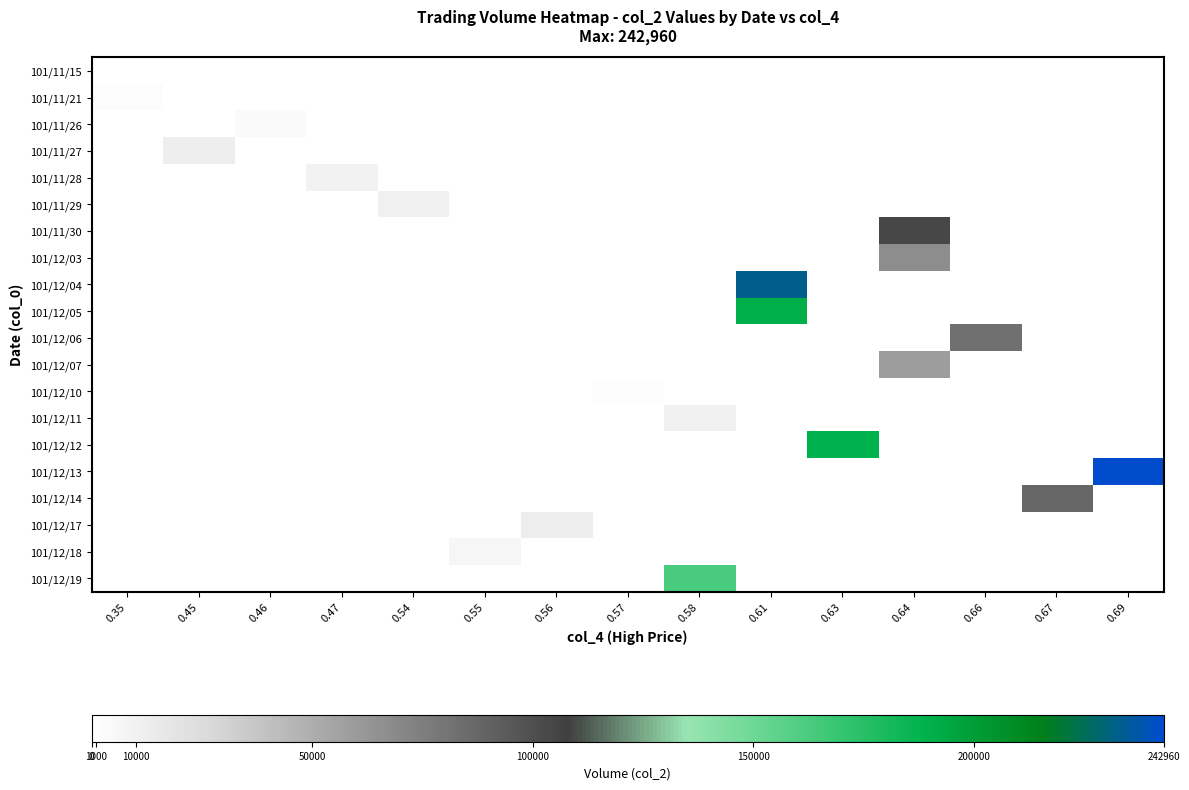

Reading left to right, transcribe all the data shown in this chart.

101/11/15: 0.35=0	0.45=900	0.46=0	0.47=0	0.54=0	0.55=0	0.56=0	0.57=0	0.58=0	0.61=0	0.63=0	0.64=0	0.66=0	0.67=0	0.69=0
101/11/21: 0.35=2450	0.45=0	0.46=0	0.47=0	0.54=0	0.55=0	0.56=0	0.57=0	0.58=0	0.61=0	0.63=0	0.64=0	0.66=0	0.67=0	0.69=0
101/11/26: 0.35=0	0.45=0	0.46=3220	0.47=0	0.54=0	0.55=0	0.56=0	0.57=0	0.58=0	0.61=0	0.63=0	0.64=0	0.66=0	0.67=0	0.69=0
101/11/27: 0.35=0	0.45=12320	0.46=0	0.47=0	0.54=0	0.55=0	0.56=0	0.57=0	0.58=0	0.61=0	0.63=0	0.64=0	0.66=0	0.67=0	0.69=0
101/11/28: 0.35=0	0.45=0	0.46=0	0.47=9270	0.54=0	0.55=0	0.56=0	0.57=0	0.58=0	0.61=0	0.63=0	0.64=0	0.66=0	0.67=0	0.69=0
101/11/29: 0.35=0	0.45=0	0.46=0	0.47=0	0.54=10990	0.55=0	0.56=0	0.57=0	0.58=0	0.61=0	0.63=0	0.64=0	0.66=0	0.67=0	0.69=0
101/11/30: 0.35=0	0.45=0	0.46=0	0.47=0	0.54=0	0.55=0	0.56=0	0.57=0	0.58=0	0.61=0	0.63=0	0.64=103480	0.66=0	0.67=0	0.69=0
101/12/03: 0.35=0	0.45=0	0.46=0	0.47=0	0.54=0	0.55=0	0.56=0	0.57=0	0.58=0	0.61=0	0.63=0	0.64=66490	0.66=0	0.67=0	0.69=0
101/12/04: 0.35=0	0.45=0	0.46=0	0.47=0	0.54=0	0.55=0	0.56=0	0.57=0	0.58=0	0.61=232700	0.63=0	0.64=0	0.66=0	0.67=0	0.69=0
101/12/05: 0.35=0	0.45=0	0.46=0	0.47=0	0.54=0	0.55=0	0.56=0	0.57=0	0.58=0	0.61=189940	0.63=0	0.64=0	0.66=0	0.67=0	0.69=0
101/12/06: 0.35=0	0.45=0	0.46=0	0.47=0	0.54=0	0.55=0	0.56=0	0.57=0	0.58=0	0.61=0	0.63=0	0.64=0	0.66=81950	0.67=0	0.69=0
101/12/07: 0.35=0	0.45=0	0.46=0	0.47=0	0.54=0	0.55=0	0.56=0	0.57=0	0.58=0	0.61=0	0.63=0	0.64=58840	0.66=0	0.67=0	0.69=0
101/12/10: 0.35=0	0.45=0	0.46=0	0.47=0	0.54=0	0.55=0	0.56=0	0.57=1100	0.58=0	0.61=0	0.63=0	0.64=0	0.66=0	0.67=0	0.69=0
101/12/11: 0.35=0	0.45=0	0.46=0	0.47=0	0.54=0	0.55=0	0.56=0	0.57=0	0.58=9790	0.61=0	0.63=0	0.64=0	0.66=0	0.67=0	0.69=0
101/12/12: 0.35=0	0.45=0	0.46=0	0.47=0	0.54=0	0.55=0	0.56=0	0.57=0	0.58=0	0.61=0	0.63=187970	0.64=0	0.66=0	0.67=0	0.69=0
101/12/13: 0.35=0	0.45=0	0.46=0	0.47=0	0.54=0	0.55=0	0.56=0	0.57=0	0.58=0	0.61=0	0.63=0	0.64=0	0.66=0	0.67=0	0.69=242960
101/12/14: 0.35=0	0.45=0	0.46=0	0.47=0	0.54=0	0.55=0	0.56=0	0.57=0	0.58=0	0.61=0	0.63=0	0.64=0	0.66=0	0.67=87730	0.69=0
101/12/17: 0.35=0	0.45=0	0.46=0	0.47=0	0.54=0	0.55=0	0.56=13200	0.57=0	0.58=0	0.61=0	0.63=0	0.64=0	0.66=0	0.67=0	0.69=0
101/12/18: 0.35=0	0.45=0	0.46=0	0.47=0	0.54=0	0.55=6270	0.56=0	0.57=0	0.58=0	0.61=0	0.63=0	0.64=0	0.66=0	0.67=0	0.69=0
101/12/19: 0.35=0	0.45=0	0.46=0	0.47=0	0.54=0	0.55=0	0.56=0	0.57=0	0.58=162300	0.61=0	0.63=0	0.64=0	0.66=0	0.67=0	0.69=0